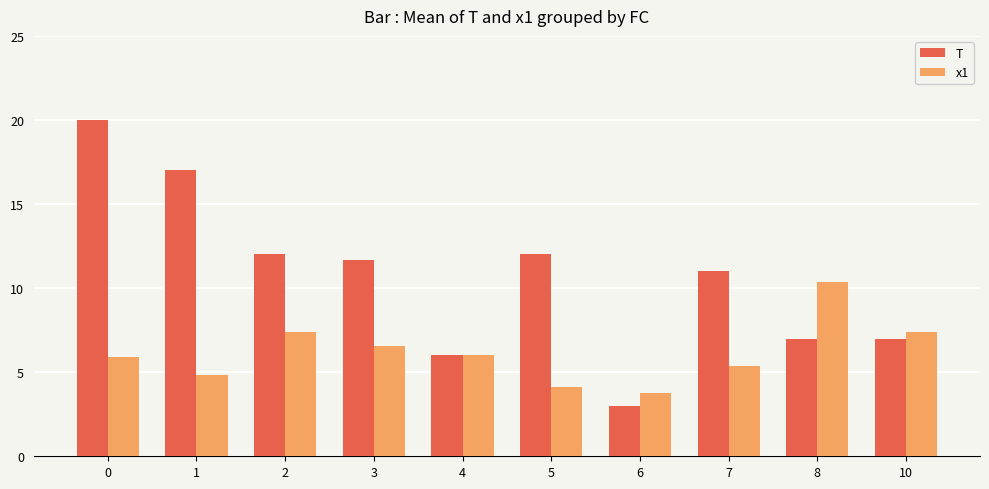

What is the average value of the T series?

10.7